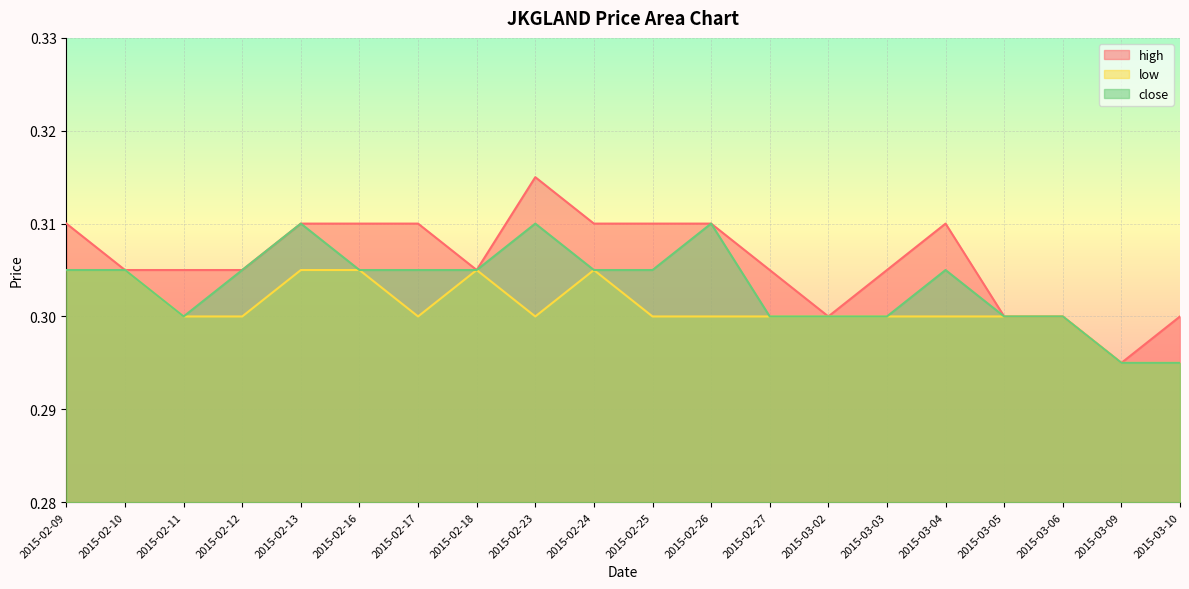

True or false: high has a value of 0.3 at 2015-02-13.

True